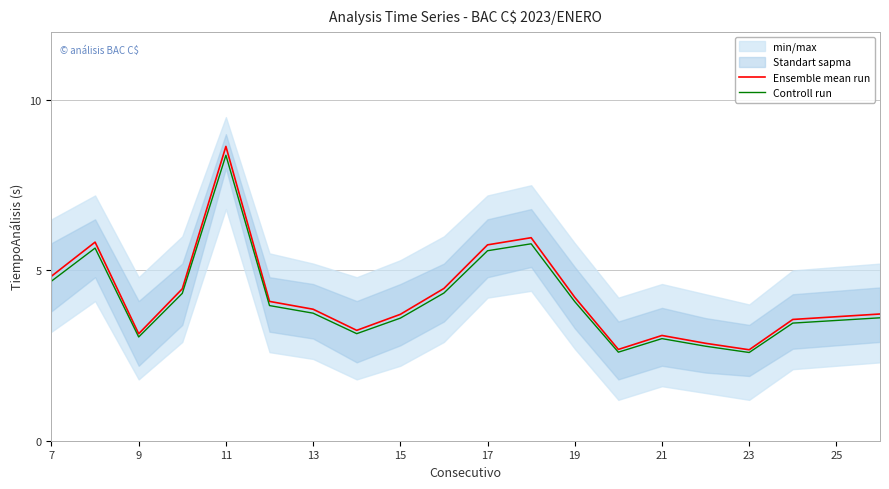

Is the value of Ensemble mean run at 15 greater than the value of Controll run at 19?

No